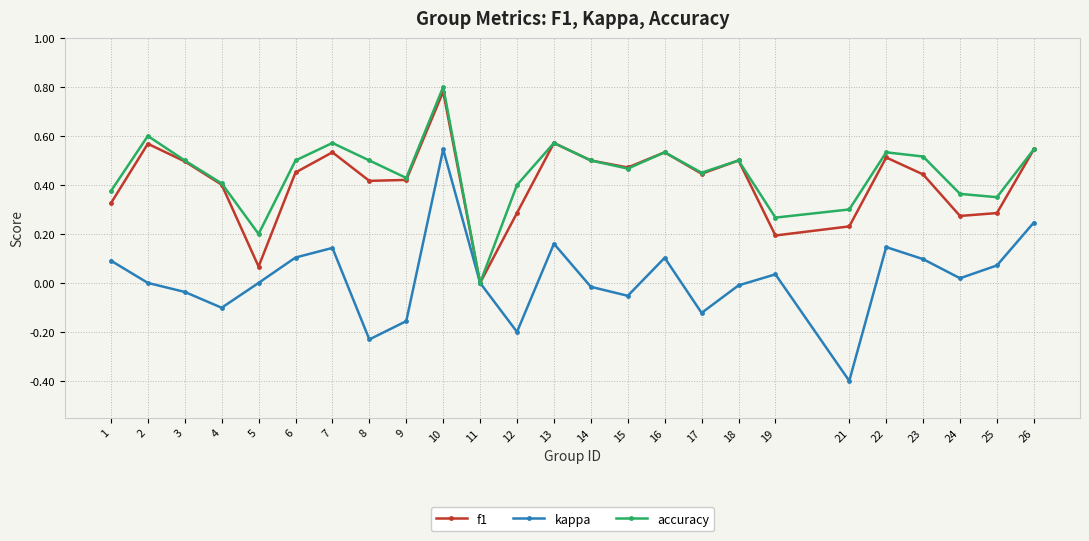

At which category does accuracy reach its first local peak?

2